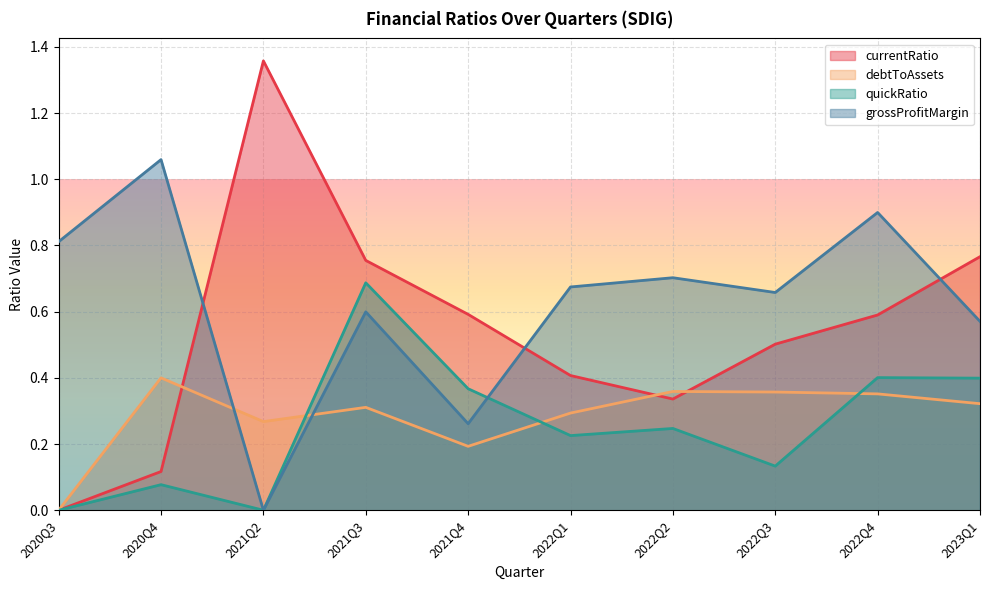

What is the spread (max minus min) of values at 2022Q1?

0.4